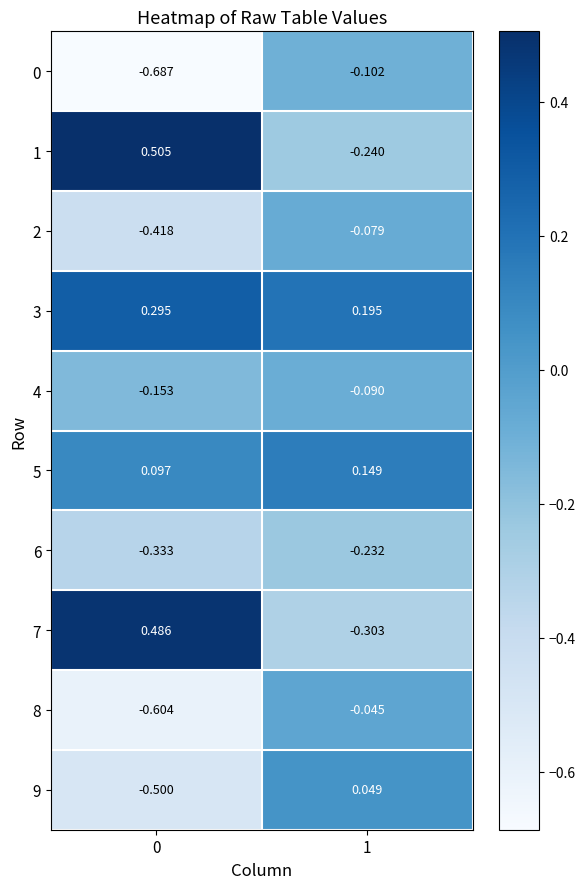

Is the value of 3 at 0 greater than the value of 1 at 1?

Yes